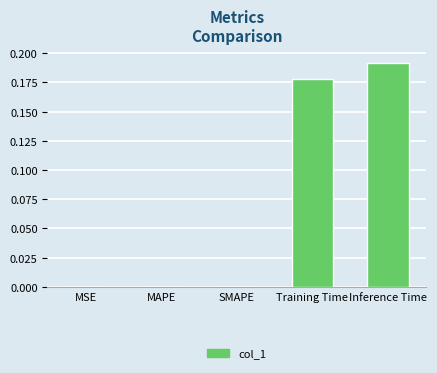

What is the sum of all values?

0.4